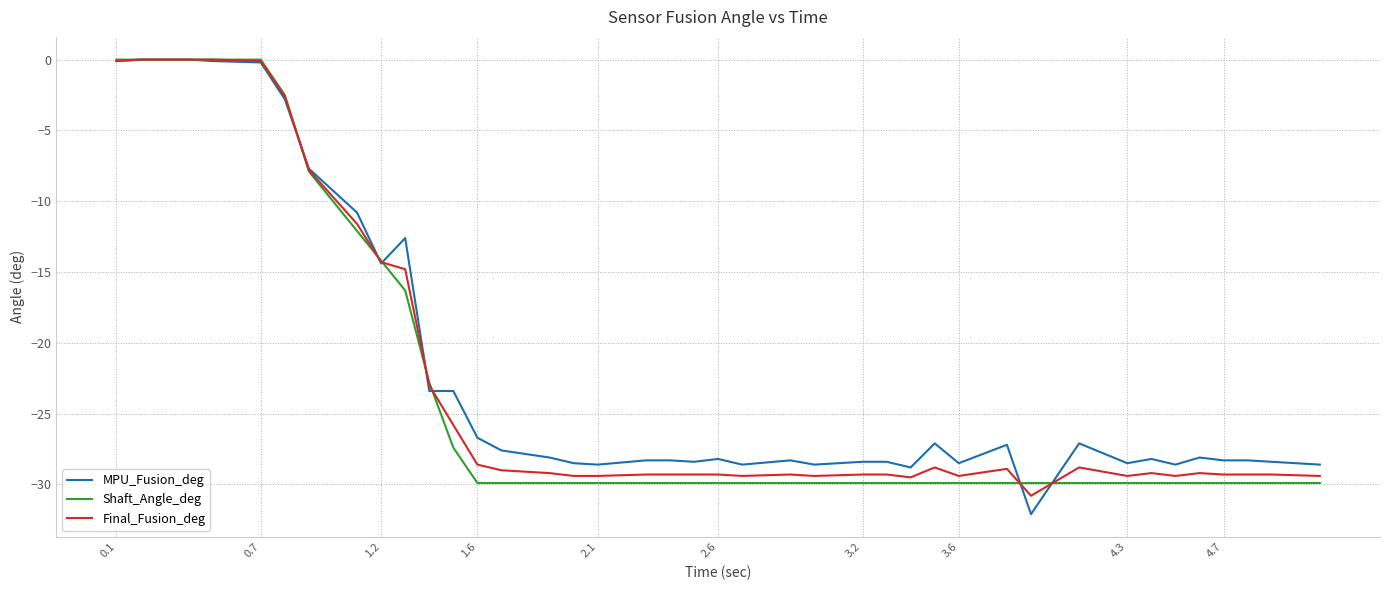

Which series has the widest spread of values?

MPU_Fusion_deg